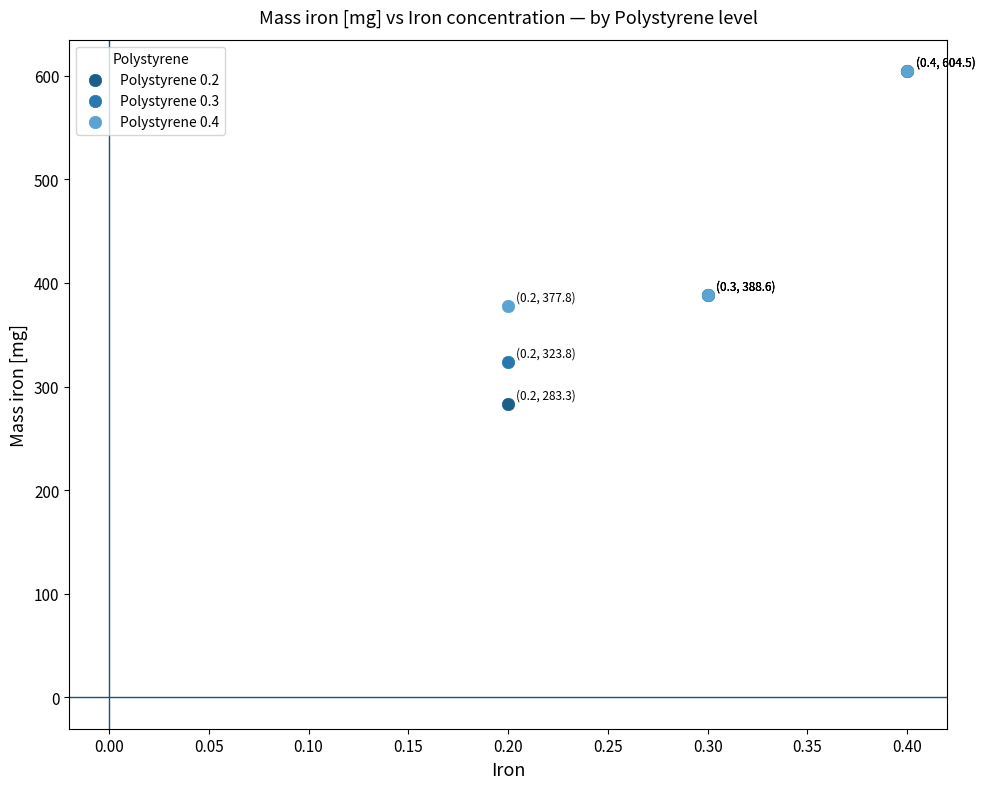

What are all the series names shown in the legend?

Polystyrene 0.2, Polystyrene 0.3, Polystyrene 0.4